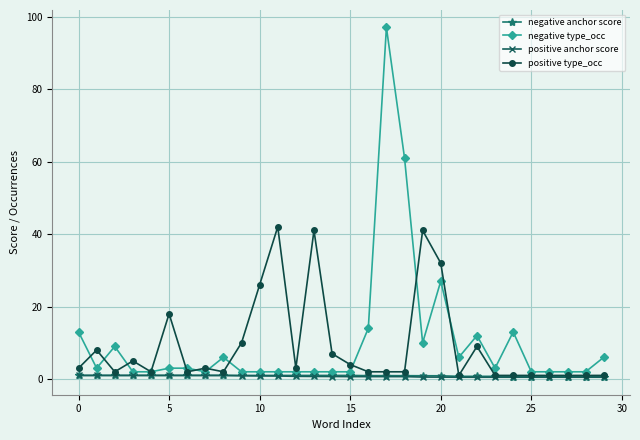

True or false: negative type_occ has more than 0 interior local peaks.

True